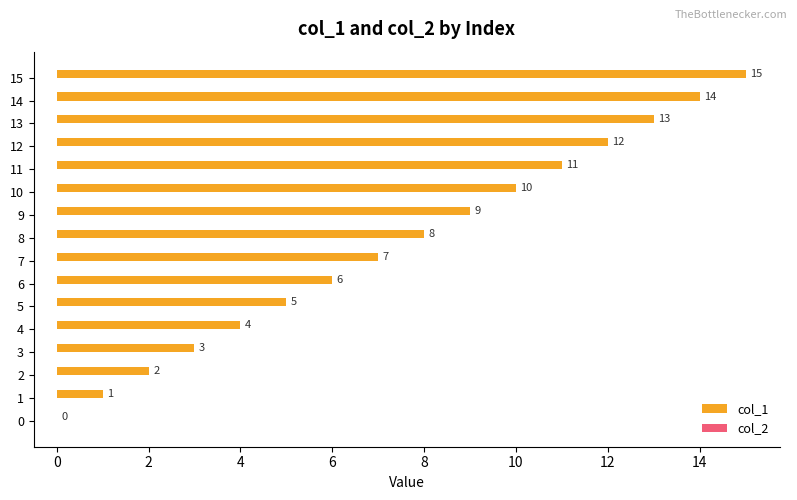

At which label is the value closest to 7?

7